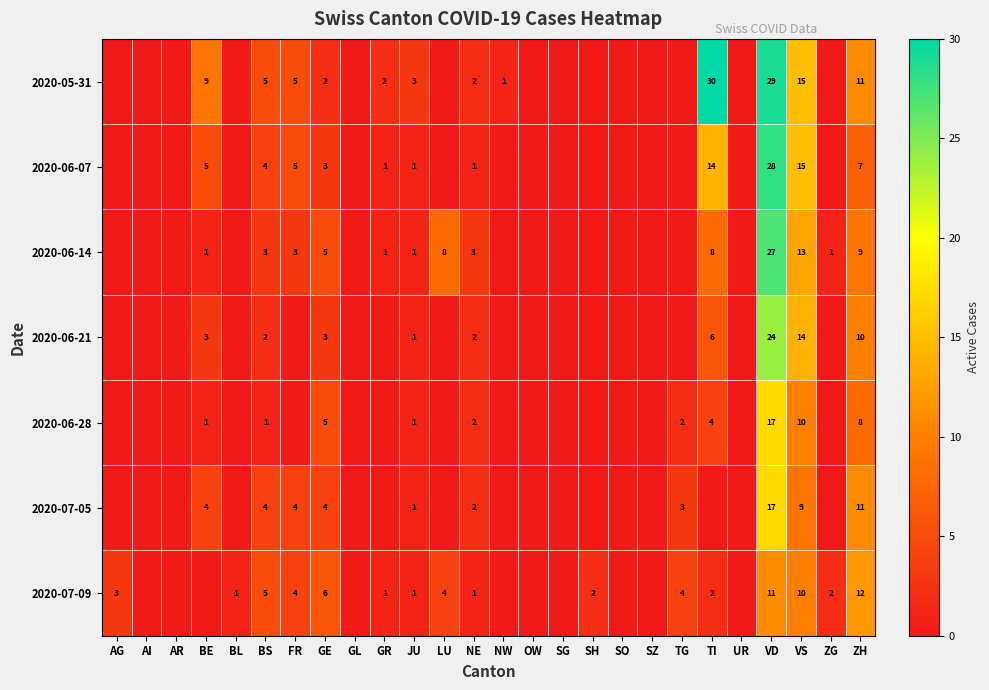

What is the total value across all series at VD?

153